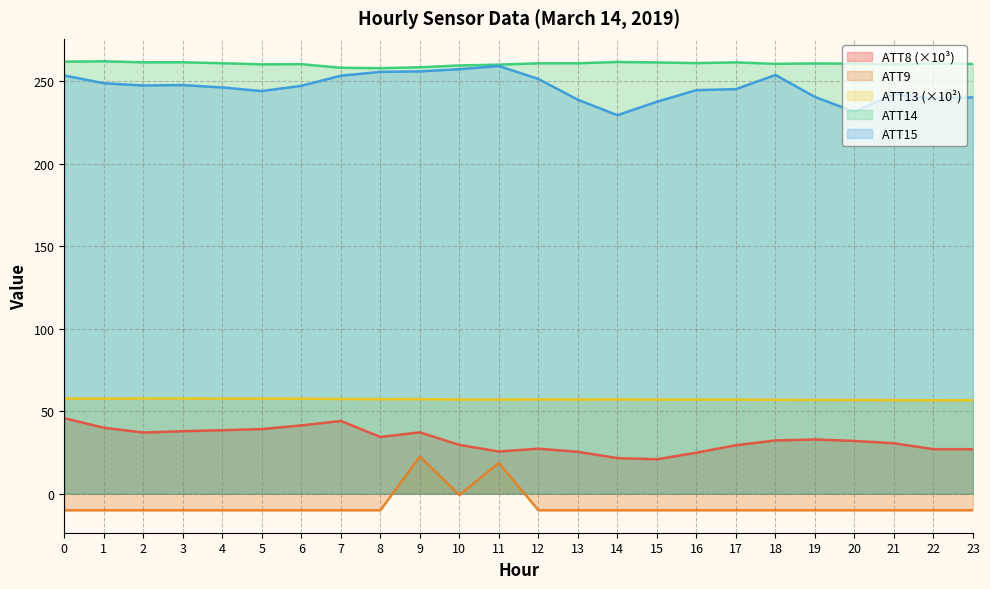

True or false: ATT9 has a value of -10.0 at 21.

True